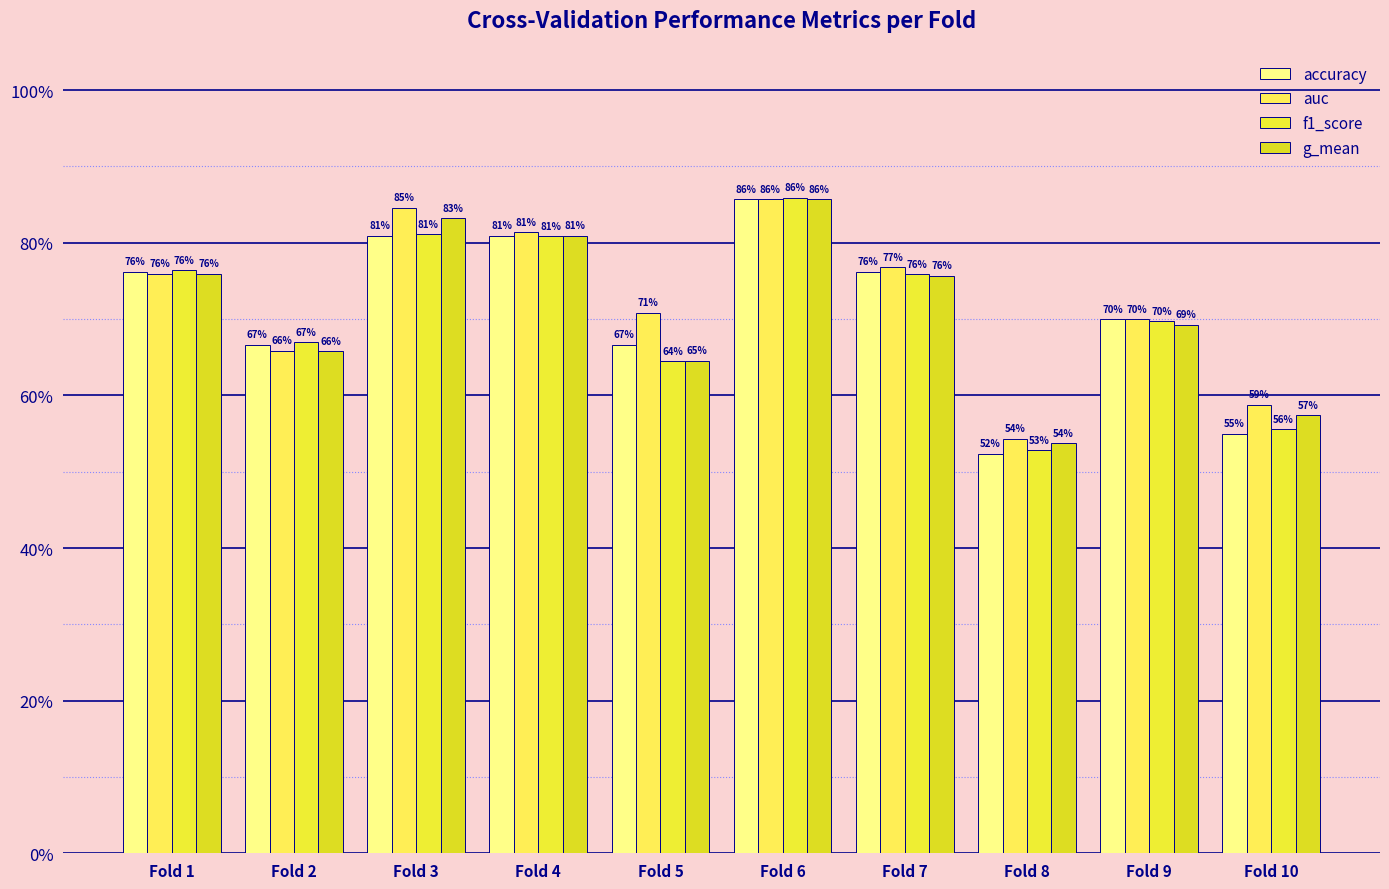

What value does the f1_score series have at Fold 1?

0.8